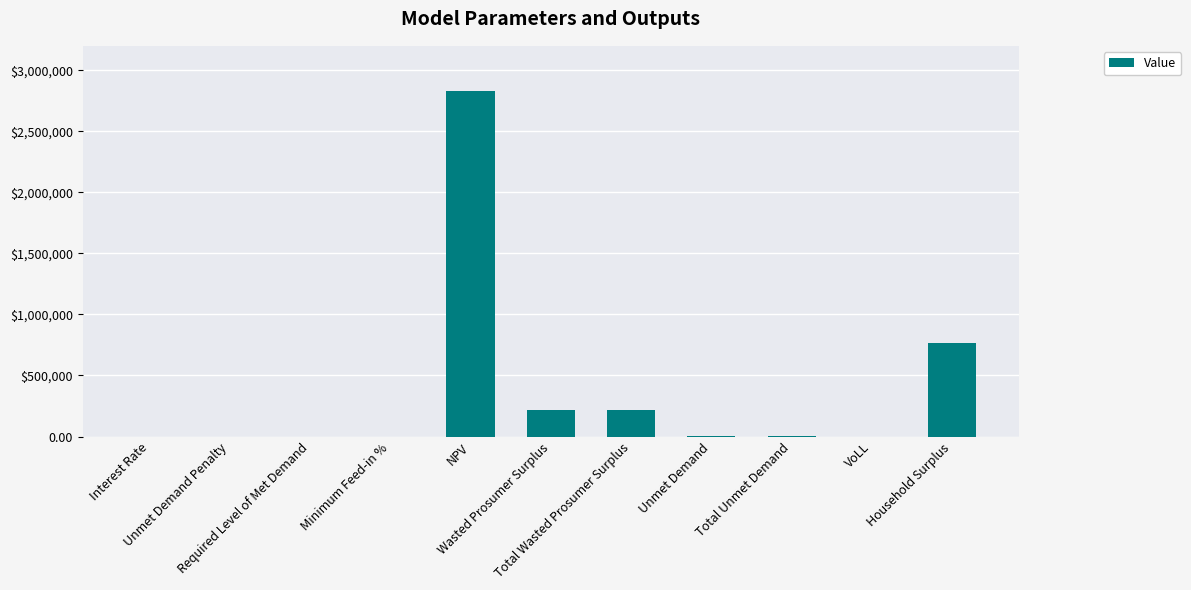

The chart shows a value of 116051.3 at Wasted Prosumer Surplus. True or false?

False